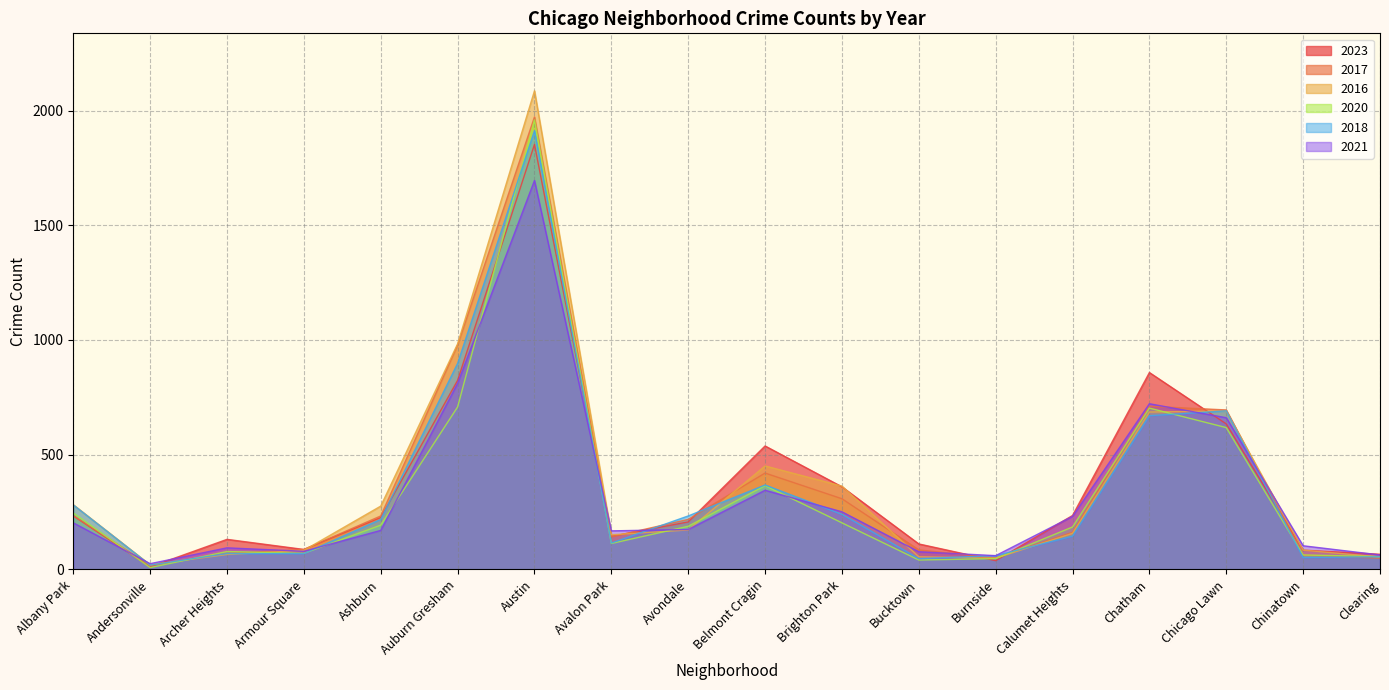

The 2020 series shows 47 at Burnside. True or false?

True